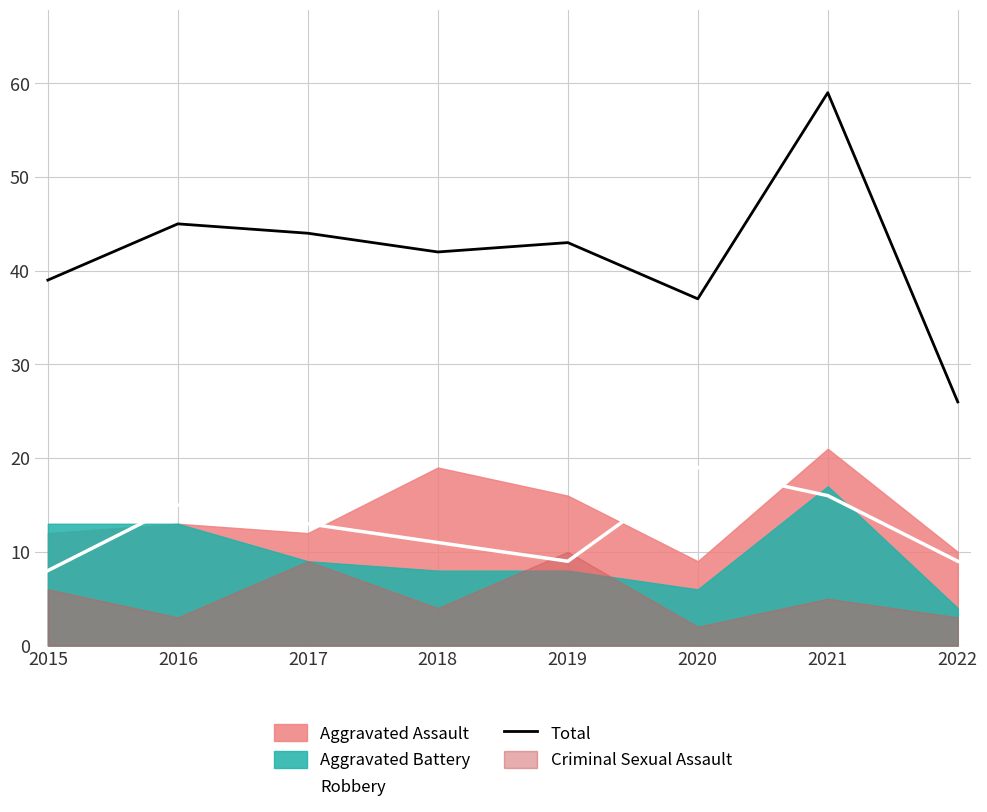

What is the difference between the maximum and second lowest values in the Total series?

22